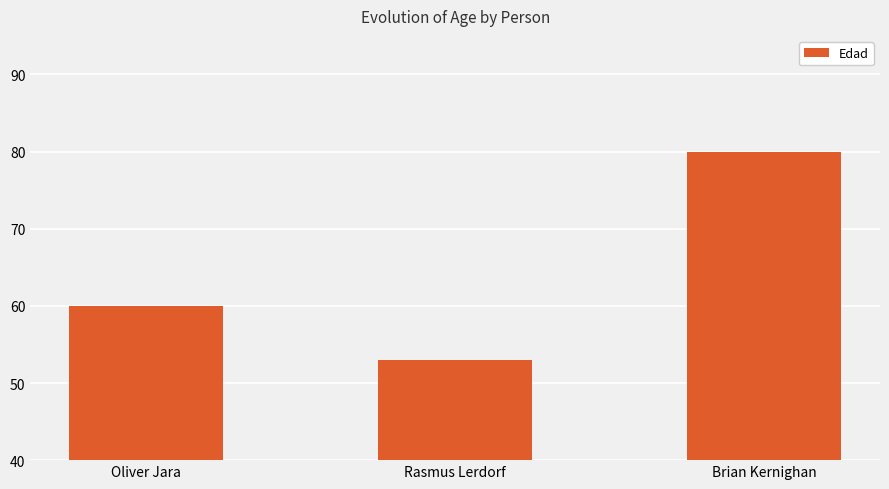

What is the label of the 3rd bar from the left?

Brian Kernighan